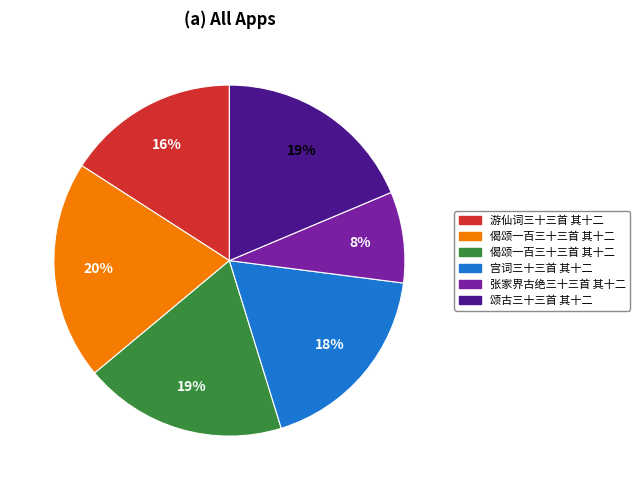

To the nearest percent, what is the average slice percentage?

17%